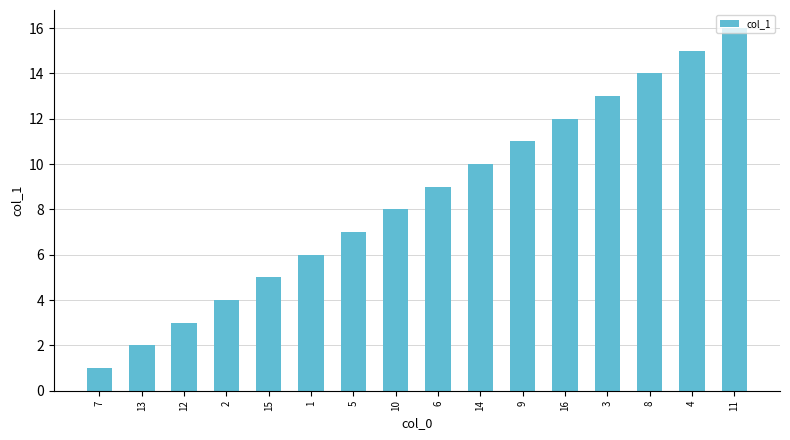

Read the value at 10, to the nearest 10.

10